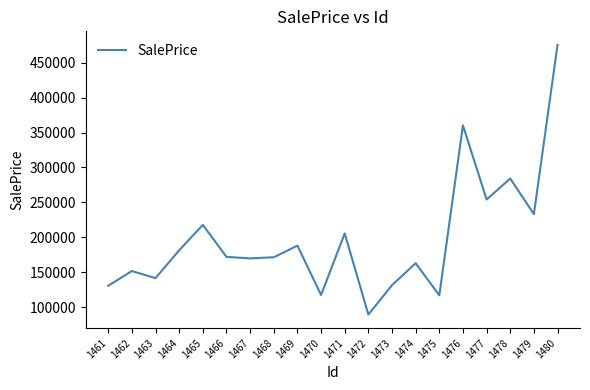

At which category does the chart reach its peak across all series?

1480